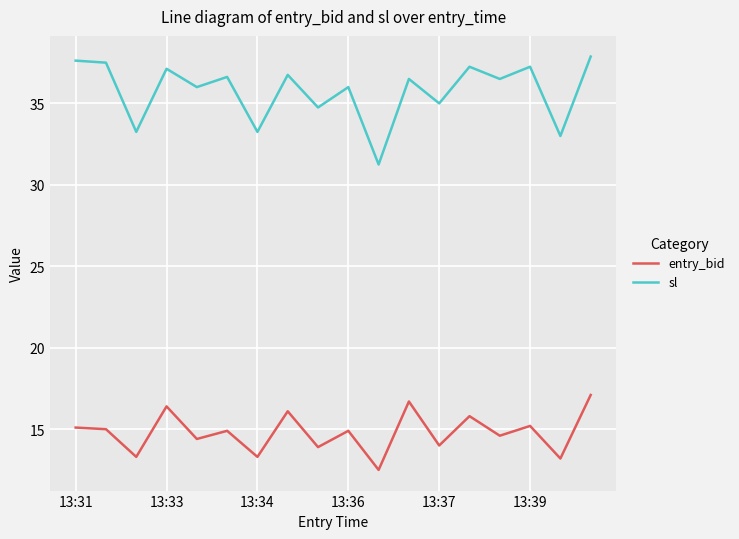

Rank the series by their maximum value, from highest to lowest.

sl, entry_bid